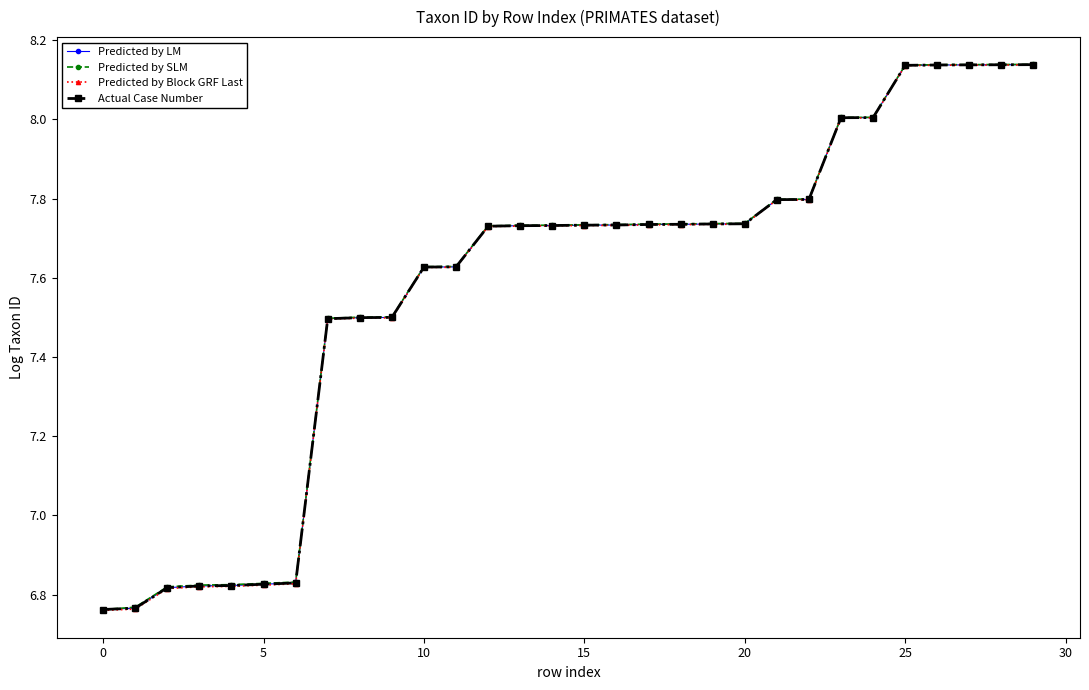

Is this an area chart (filled region under the line)?

No